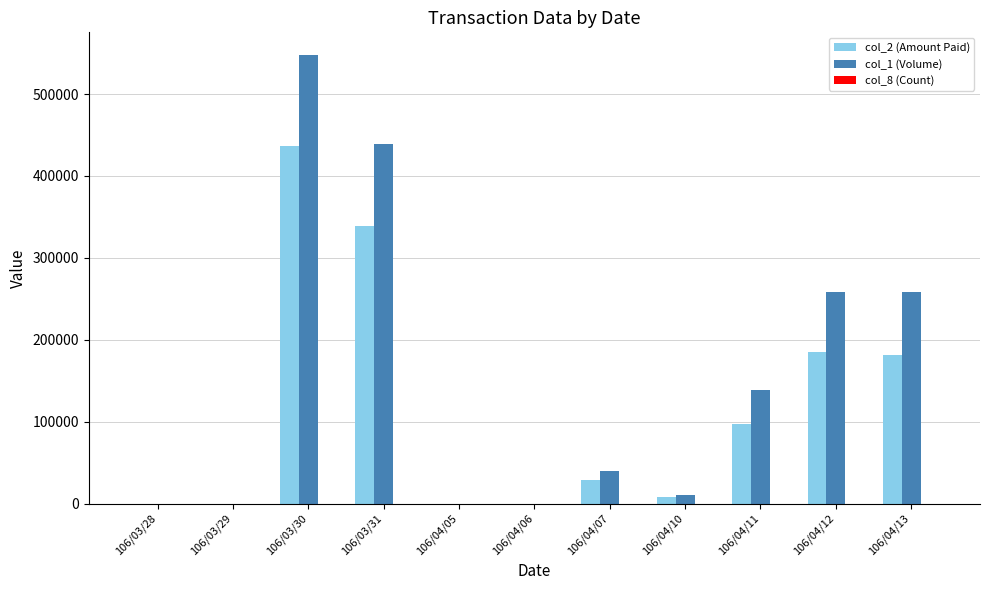

At which label does col_1 (Volume) first exceed 40000?

106/03/30